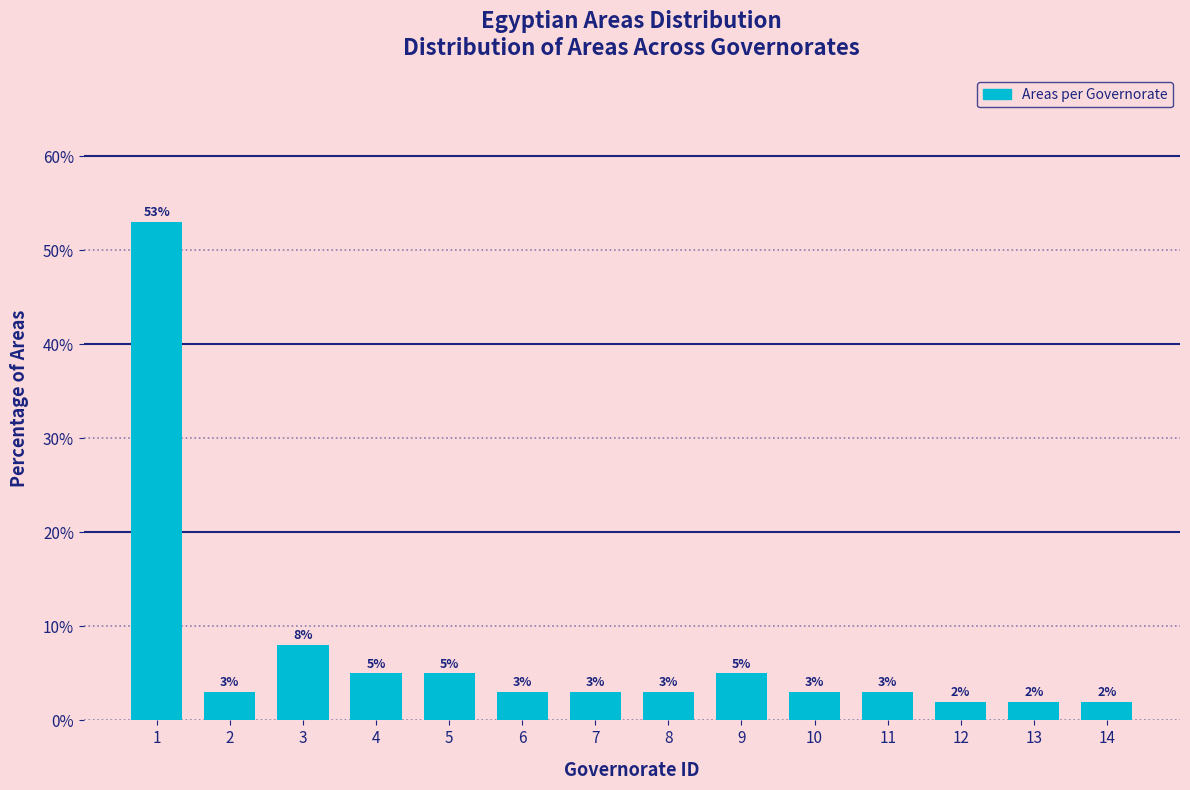

Reading left to right, extract all data points from this chart.

53	3	8	5	5	3	3	3	5	3	3	2	2	2